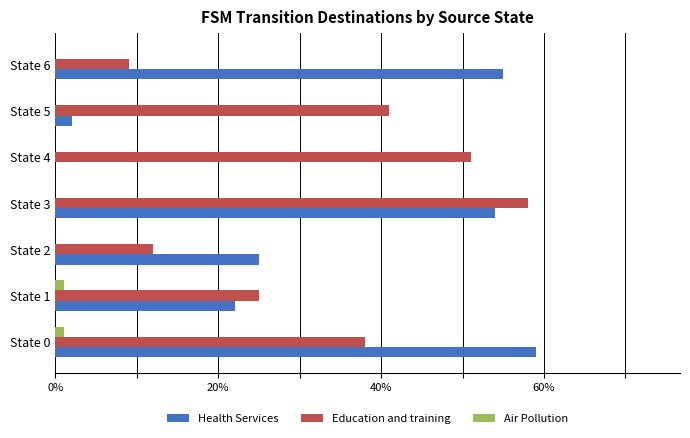

Is it true that Health Services equals 18 at State 6?

False